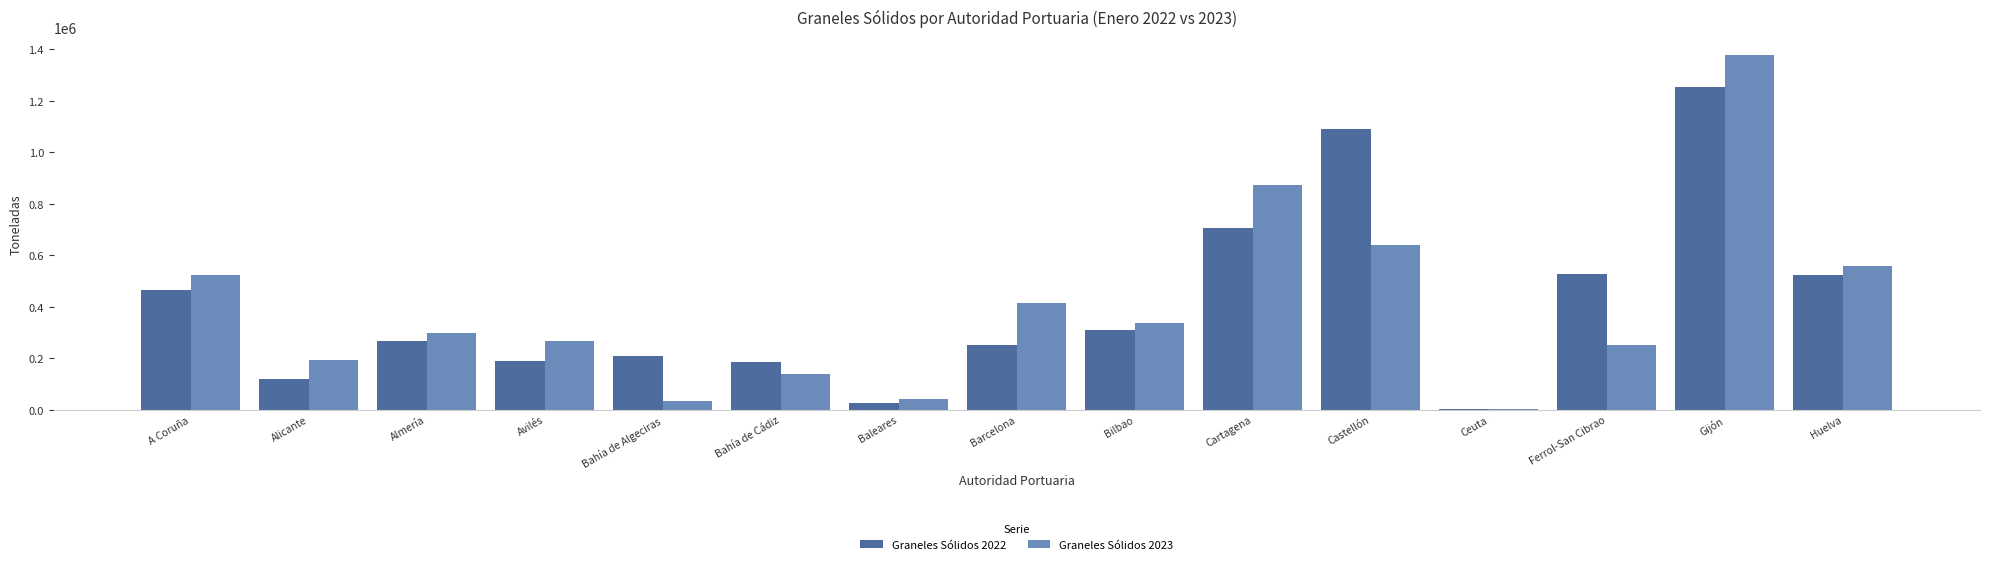

What is the sum of all Graneles Sólidos 2022 values?

6120756